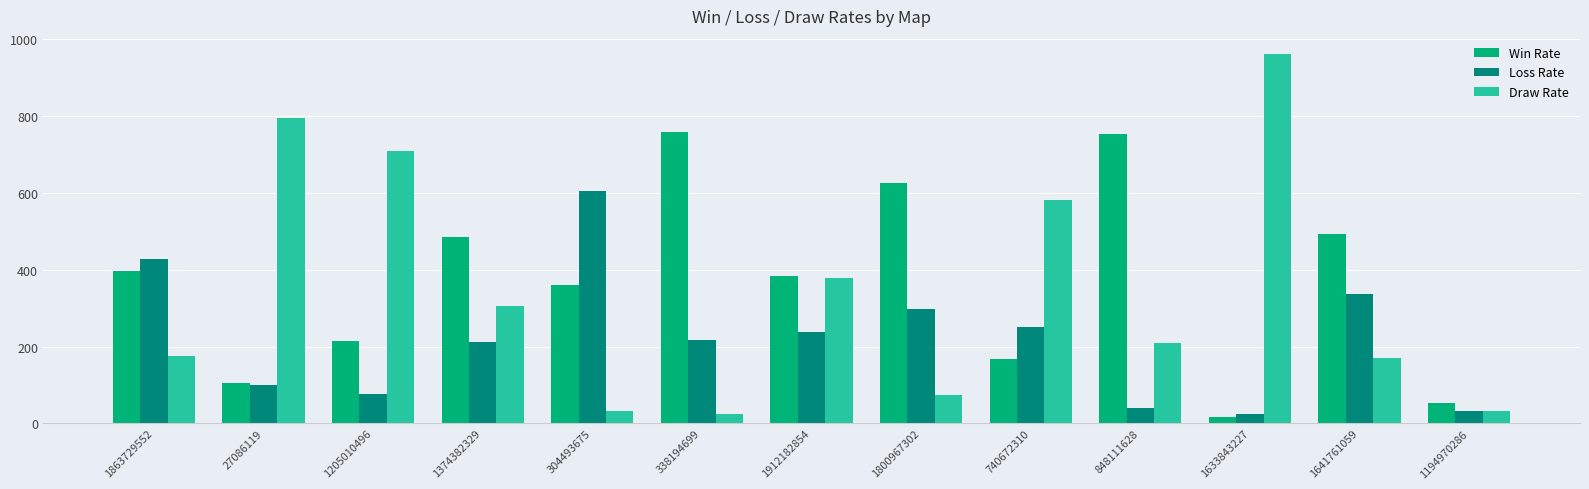

What is the label of the 12th bar from the left?

1641761059